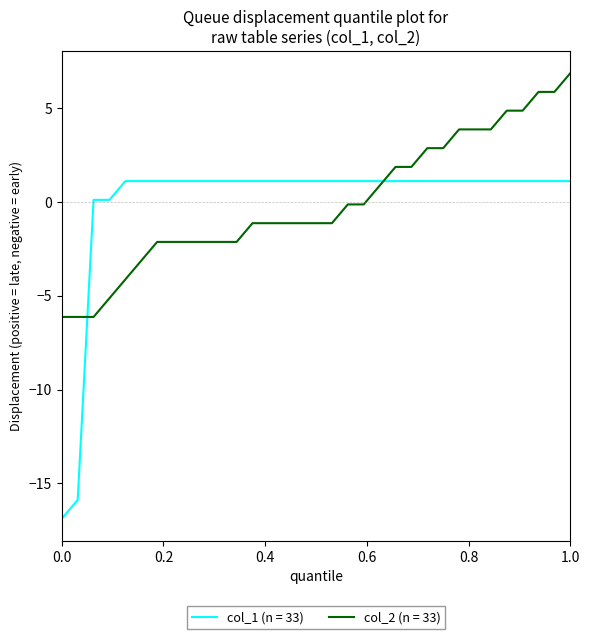

List the series in order of their peak value, lowest first.

col_1 (n = 33), col_2 (n = 33)